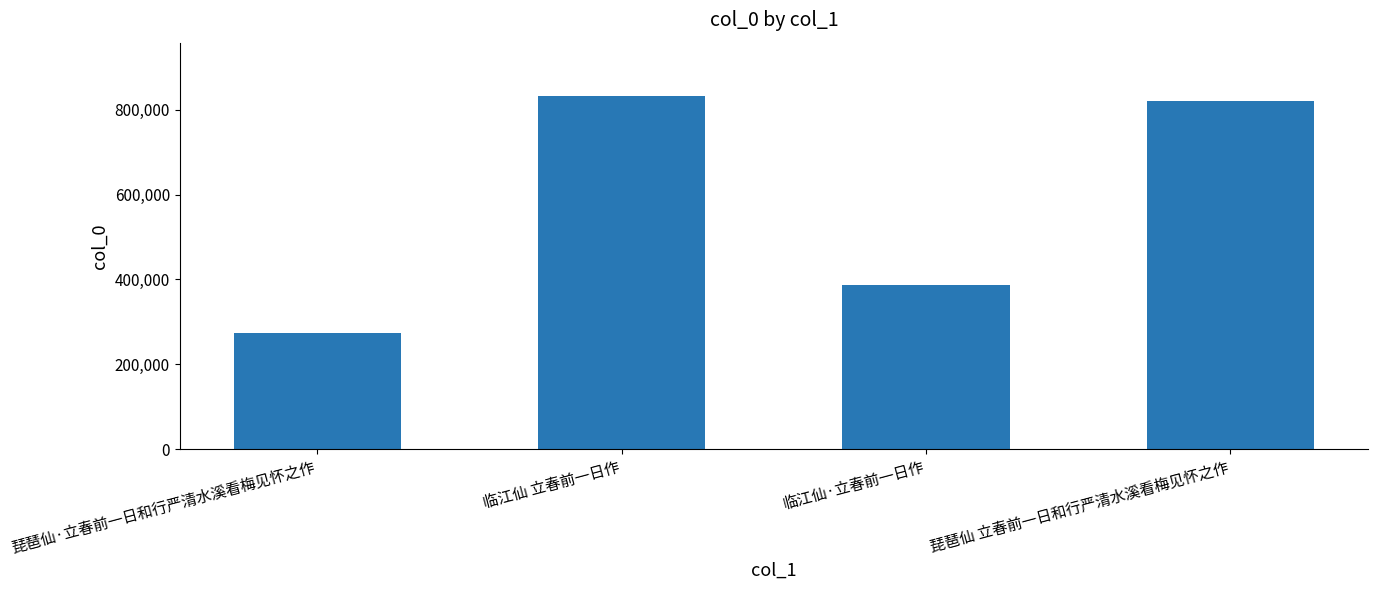

What is the label of the 4th bar from the right?

琵琶仙·立春前一日和行严清水溪看梅见怀之作